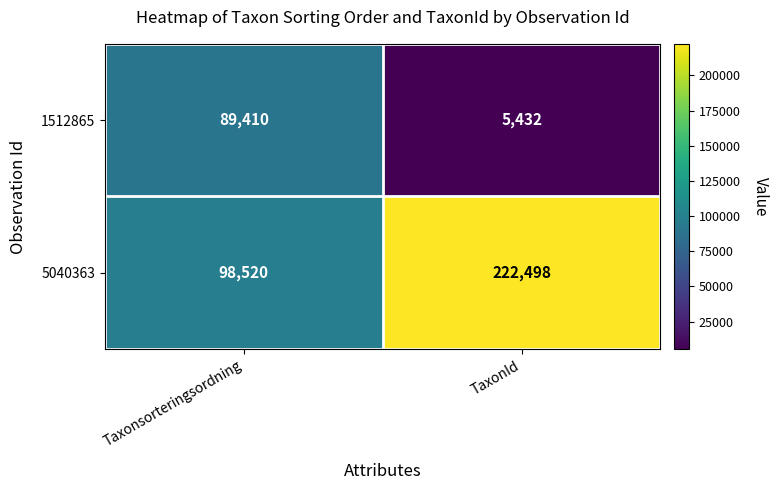

What is the greatest value displayed?

222498